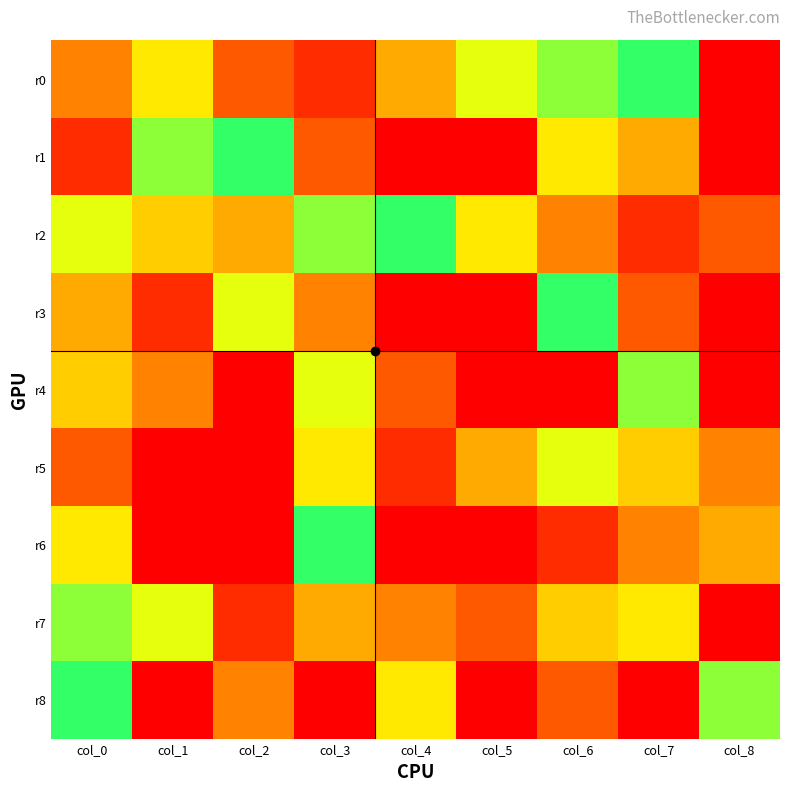

Between col_1 and col_3, which series saw the biggest shift?

r6